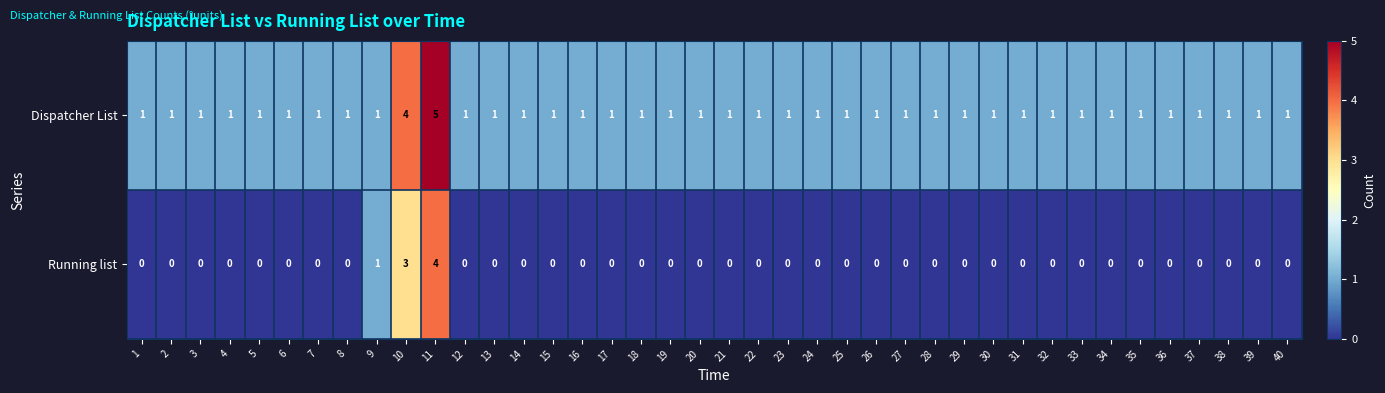

Rank the series by their maximum value, from lowest to highest.

Running list, Dispatcher List